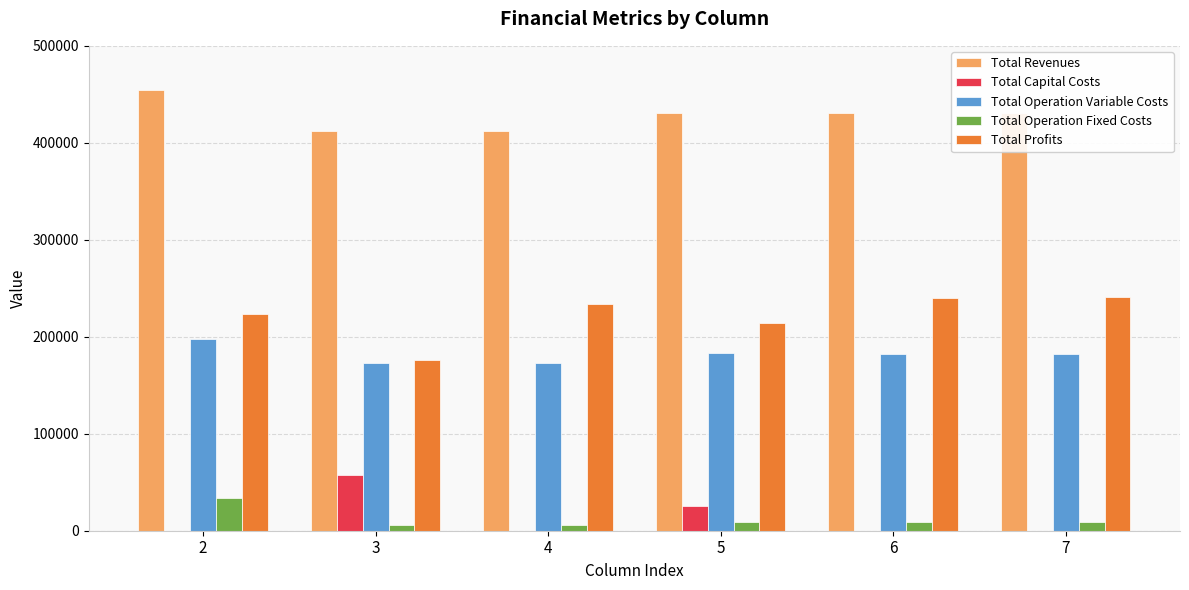

True or false: Total Revenues has a value of 207299.3 at 7.

False